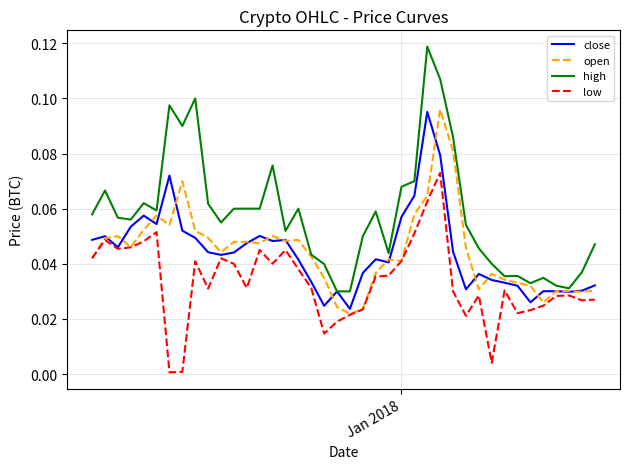

Which series has the largest total across all categories?

high